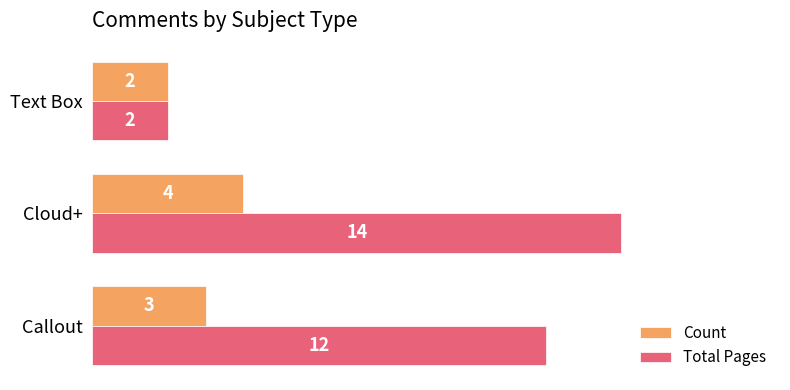

Between Callout and Cloud+, which series saw the biggest shift?

Total Pages